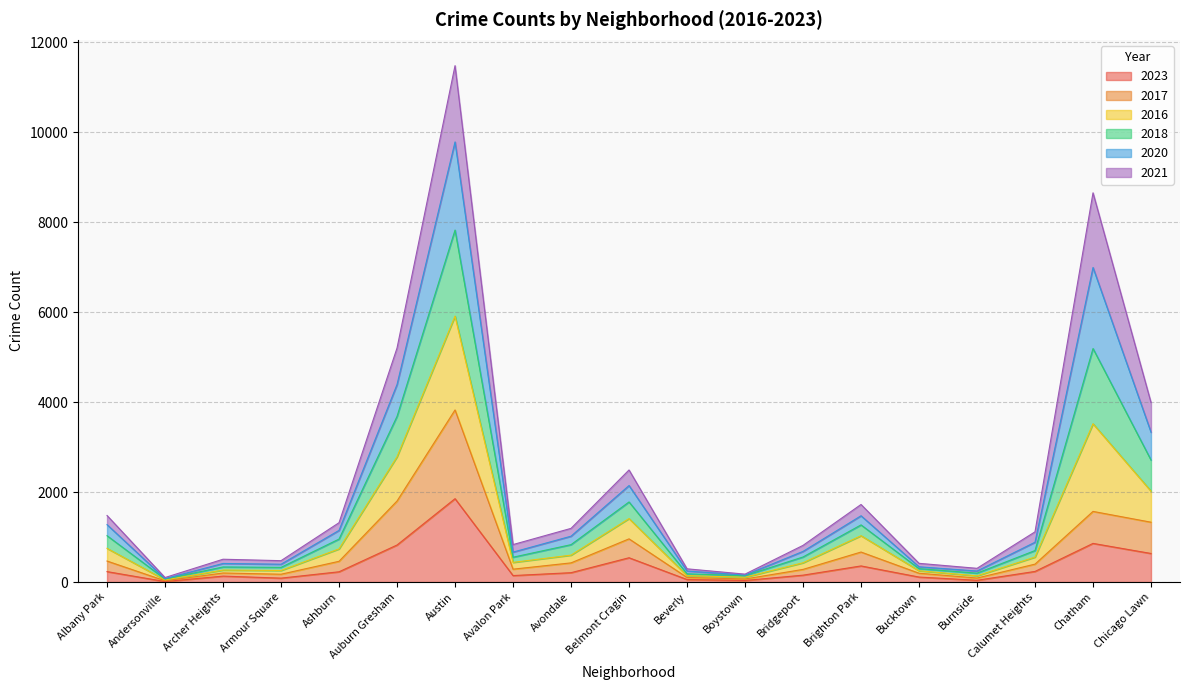

What is the total value across all series at Belmont Cragin?

2491